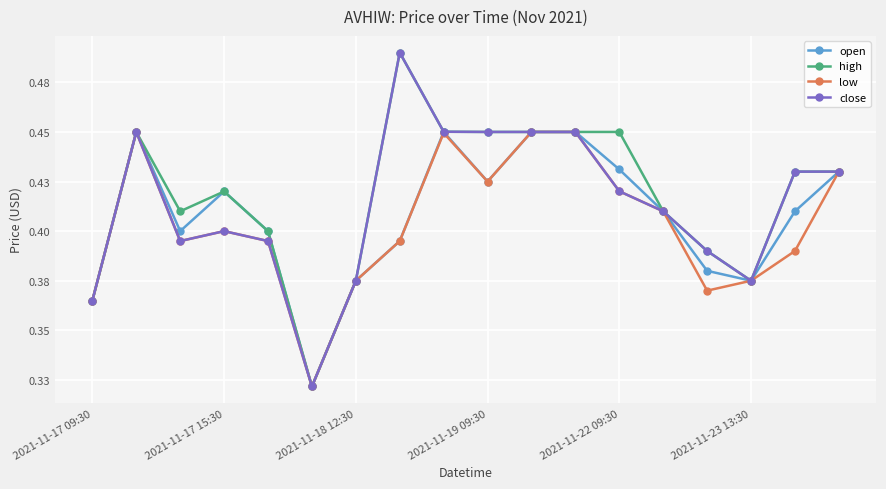

List the series in order of their overall mean, lowest first.

low, open, close, high